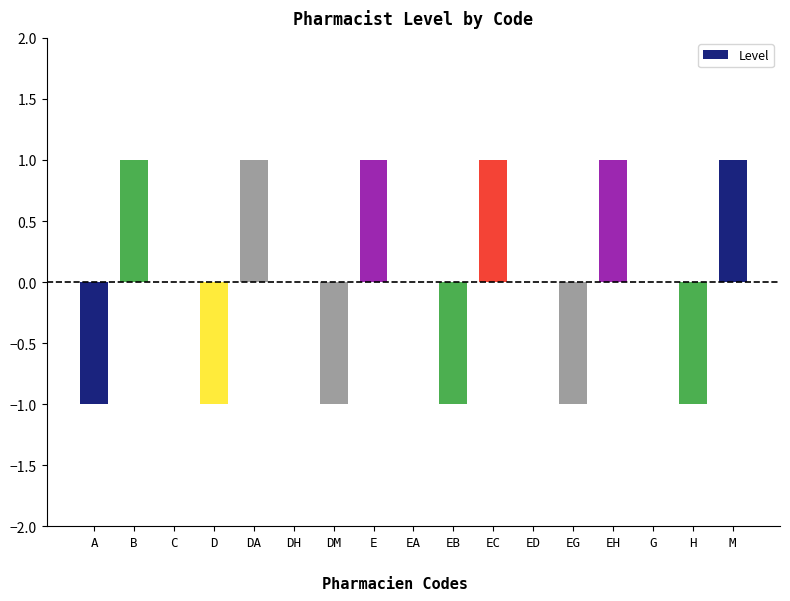

Count the number of data series in this chart.

1